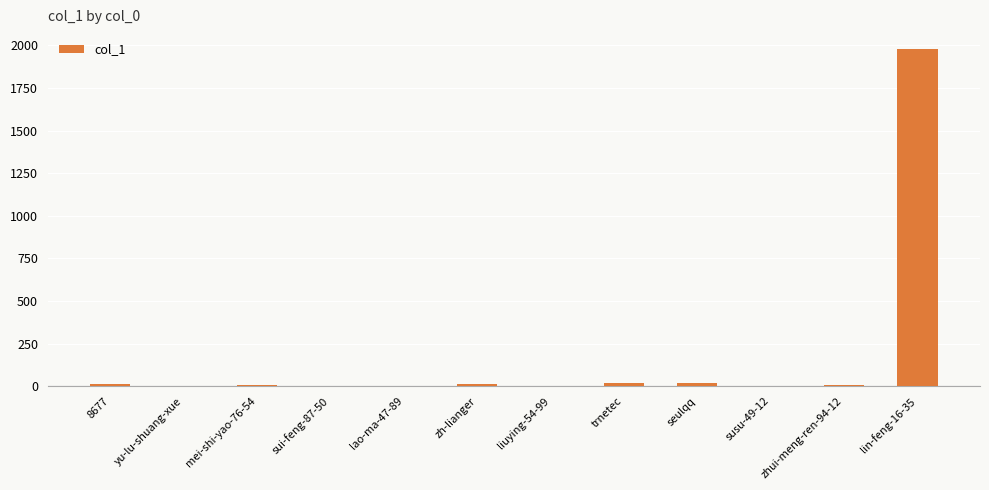

What is the average value?

171